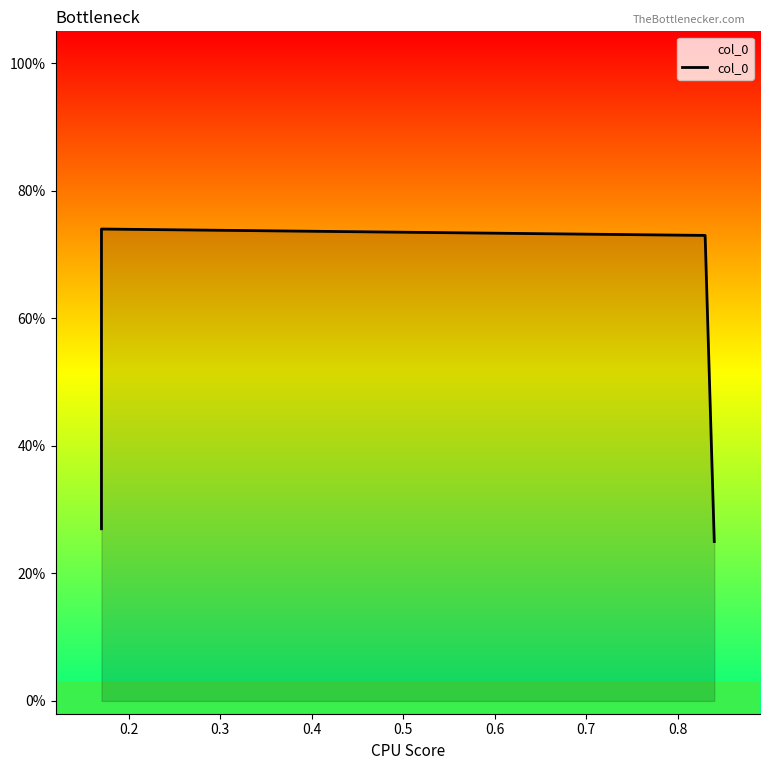

How many data points does each series have?

4